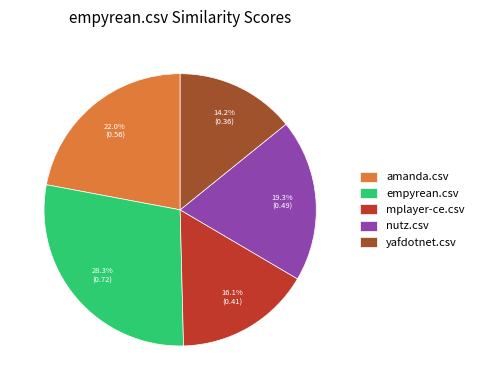

How many slices are in this pie chart?

5